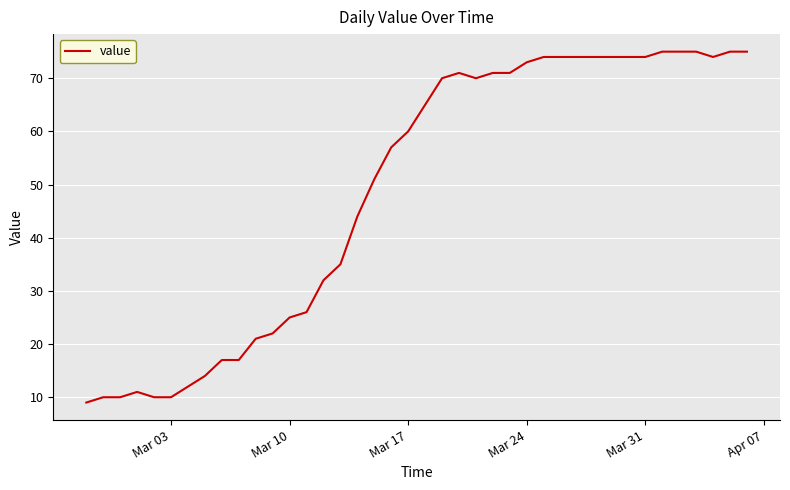

What is the greatest value displayed?

75